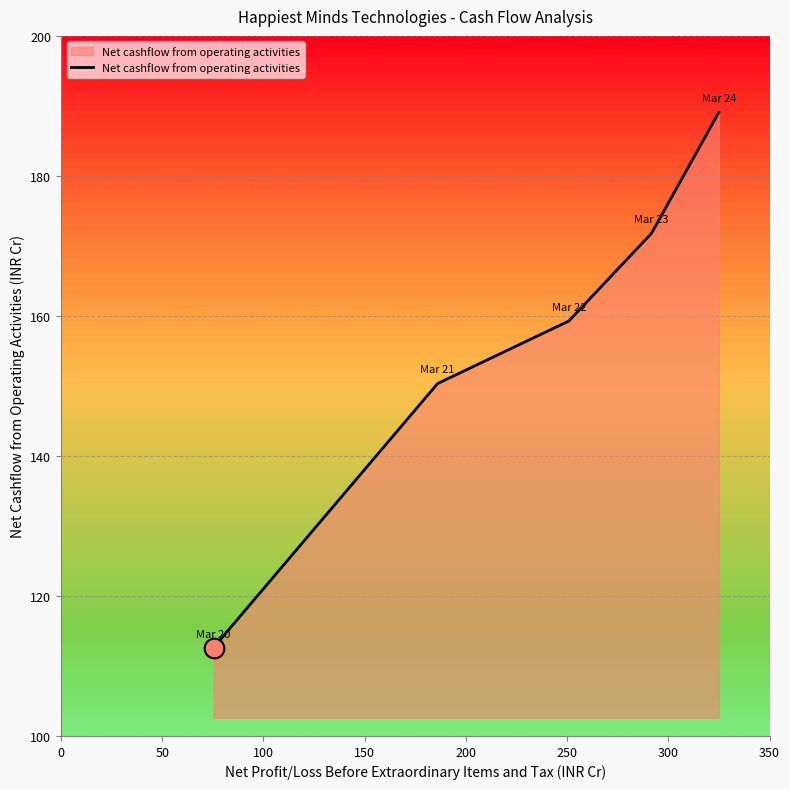

True or false: there are more than 1 points higher than both neighbors.

False